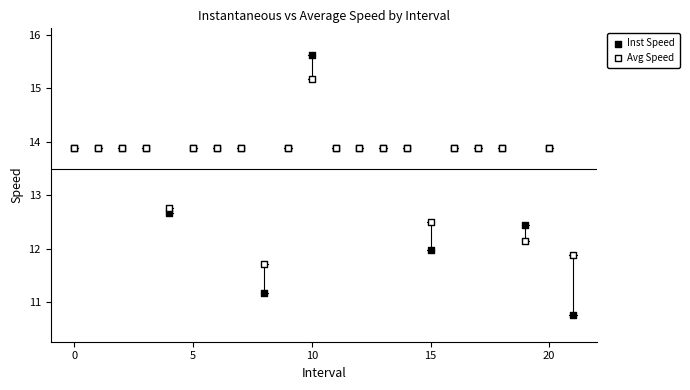

Which series has the widest spread of Y values?

Inst Speed